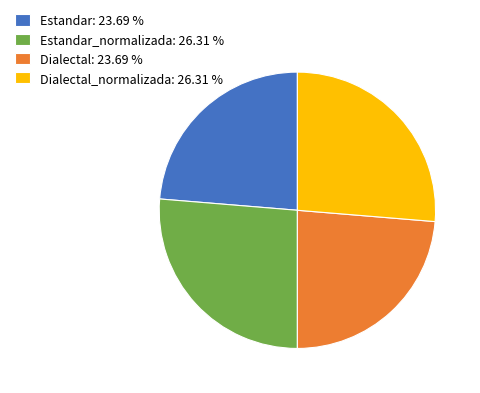

Does any single category account for the majority?

No